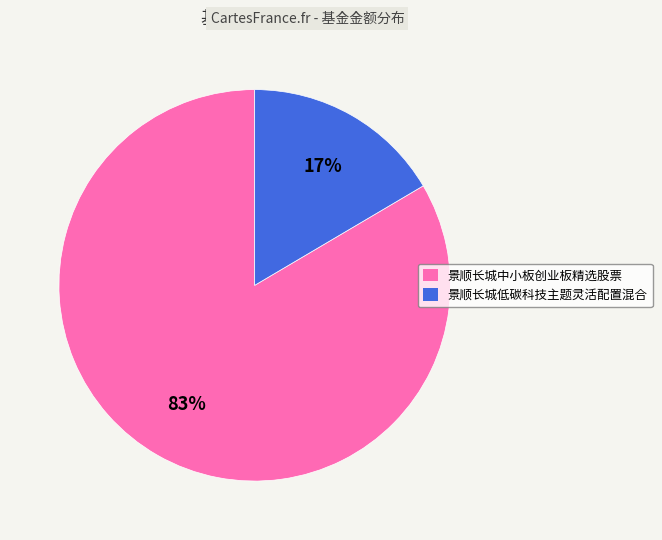

What is the smallest slice in the pie chart?

景顺长城低碳科技主题灵活配置混合